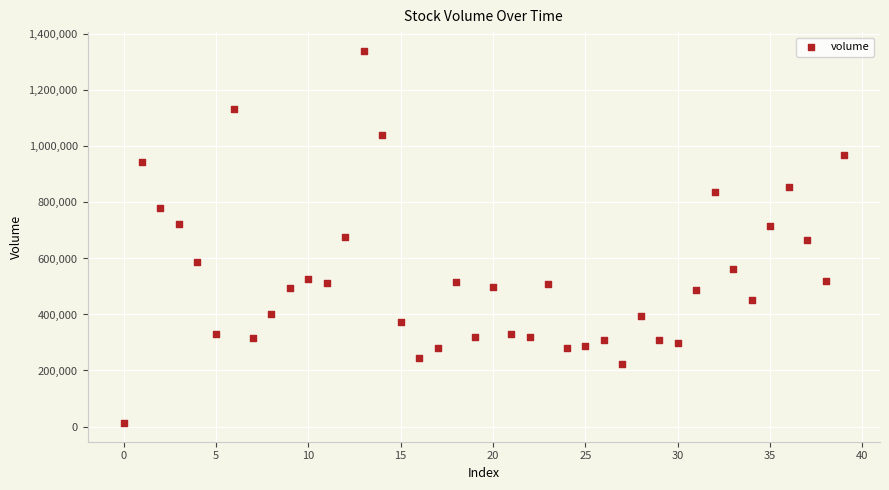

What is the range of Y values (max minus min)?

1329648